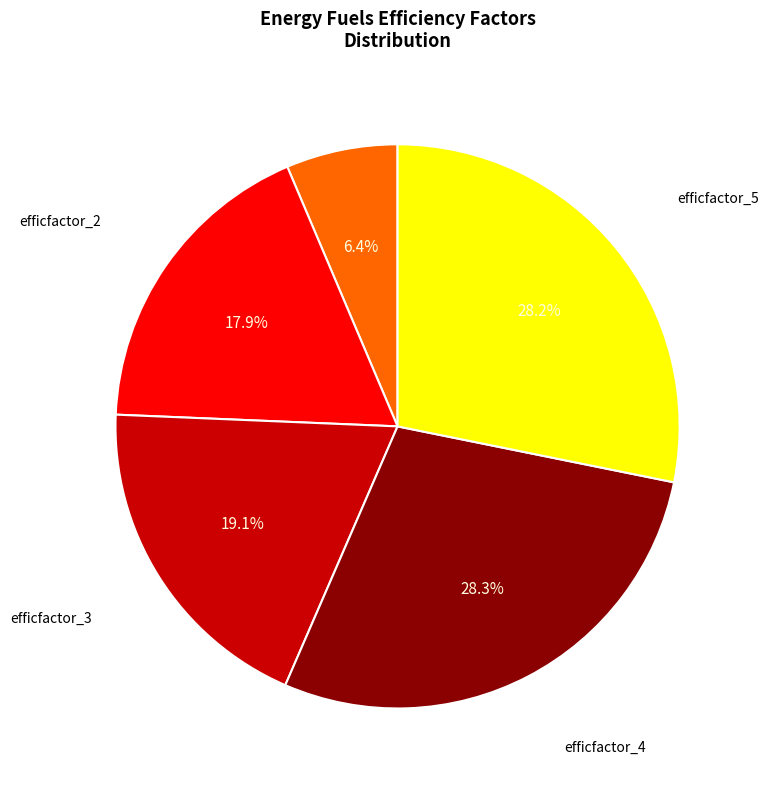

To the nearest percent, what is the difference between the largest and smallest slice percentages?

22%